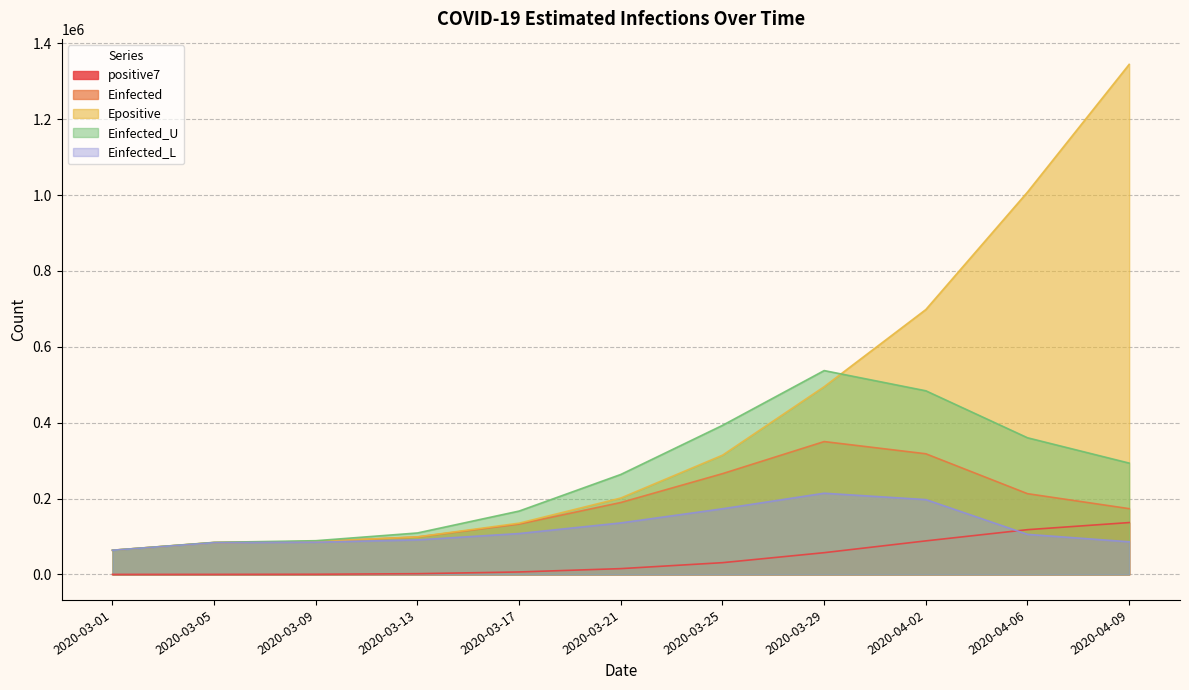

What position from the right is 2020-04-06?

2